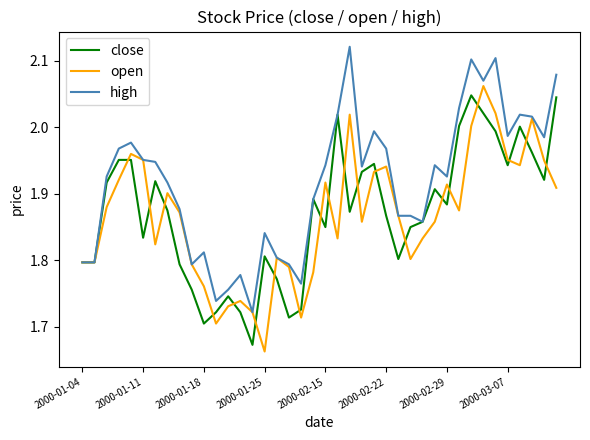

Which series has the largest total across all categories?

high